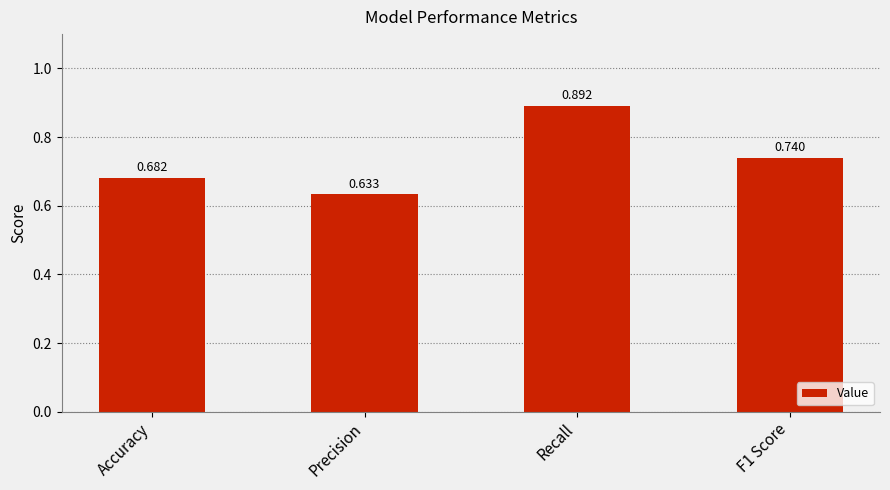

What is the difference between the maximum and minimum values?

0.3